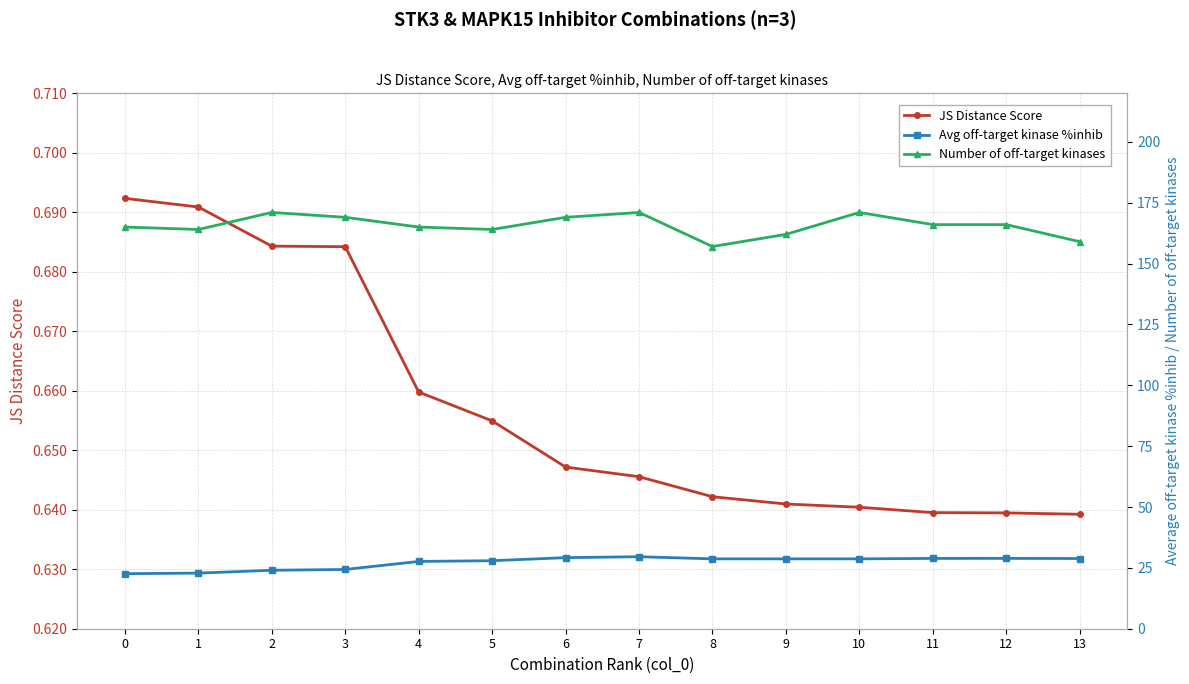

Is the value of Number of off-target kinases at 12 greater than the value of JS Distance Score at 12?

Yes